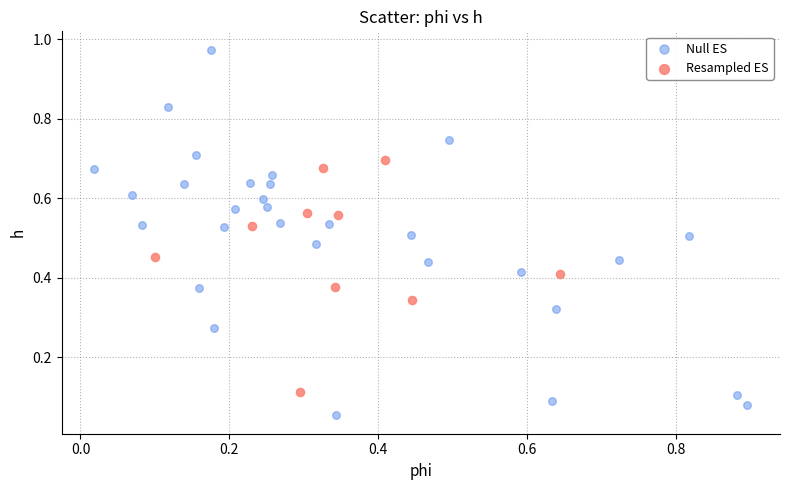

Which series reaches the minimum Y coordinate?

Null ES